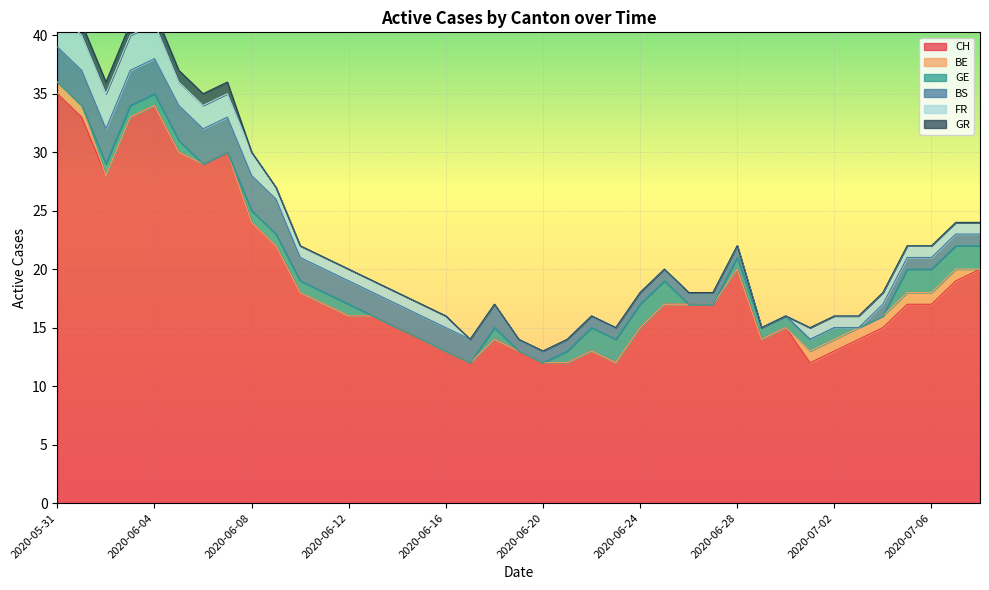

True or false: GR and BE cross at least once.

False